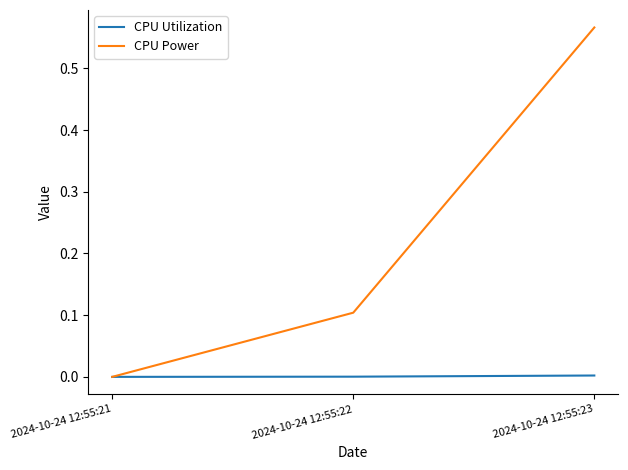

Count the number of categories in the chart.

3